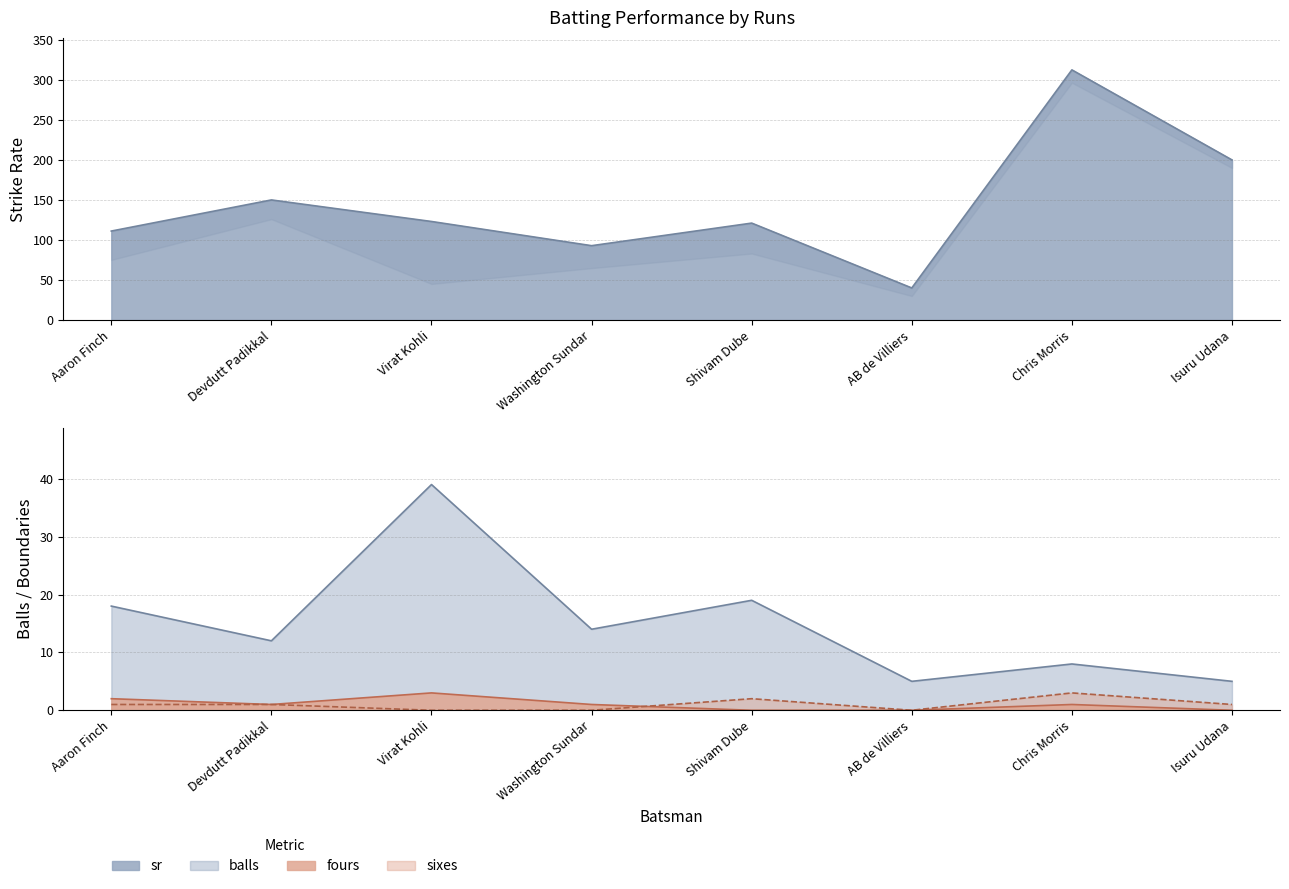

The value of fours at Virat Kohli is 4.0. True or false?

False